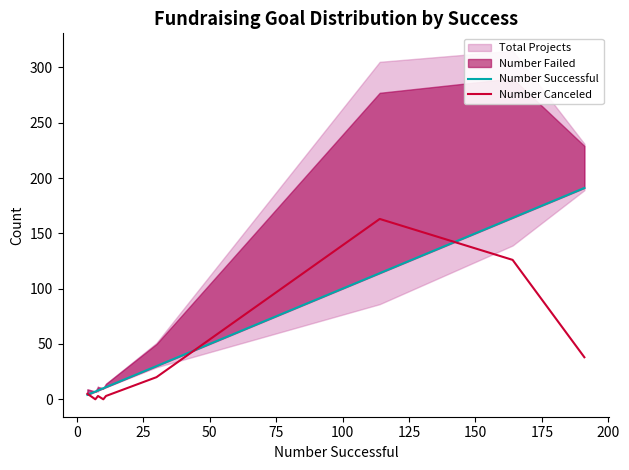

What is the value of the Number Canceled point at the 7th from the left?

3